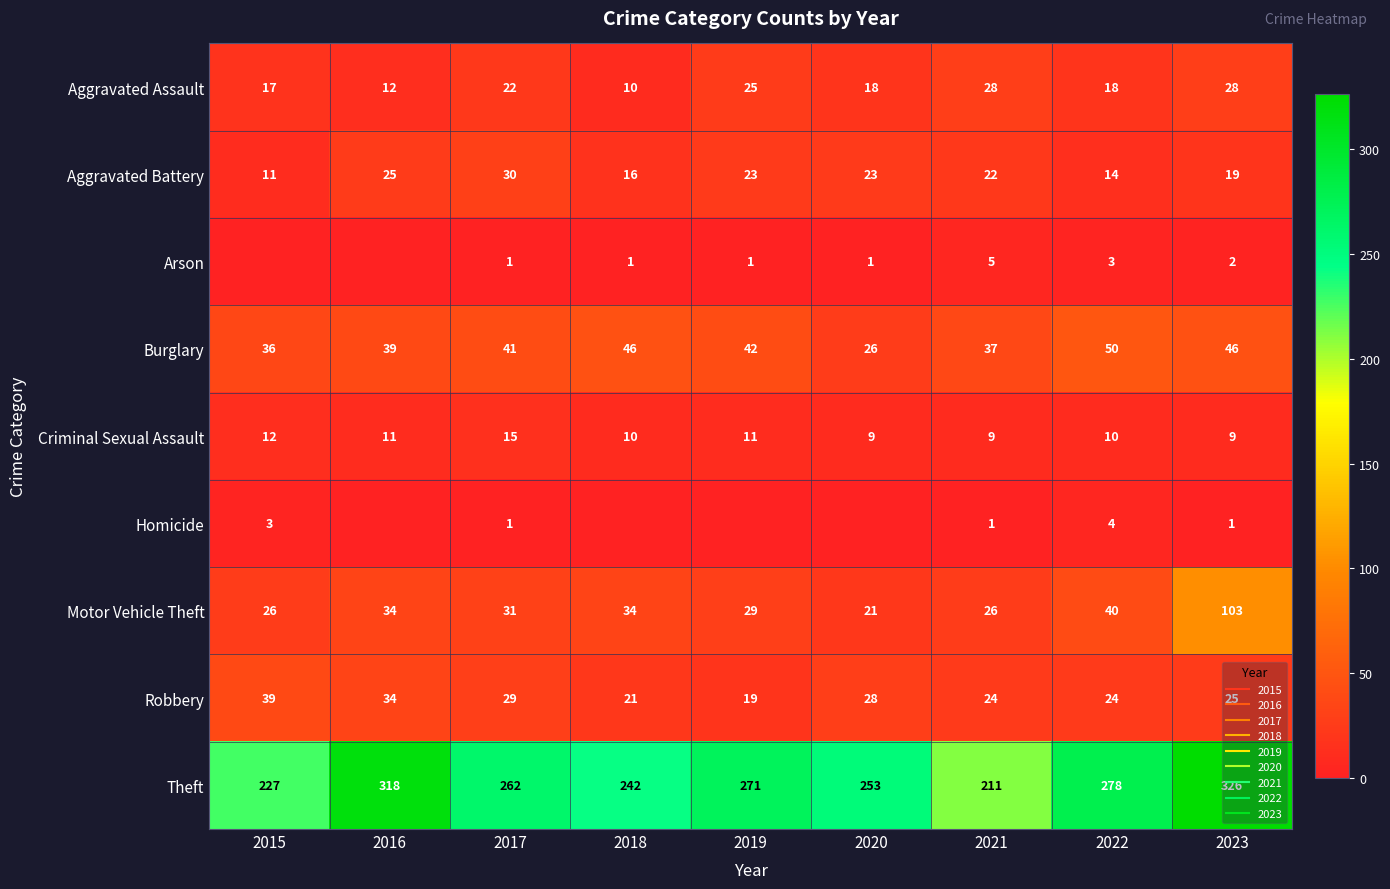

At which label does Burglary first exceed 41?

2018